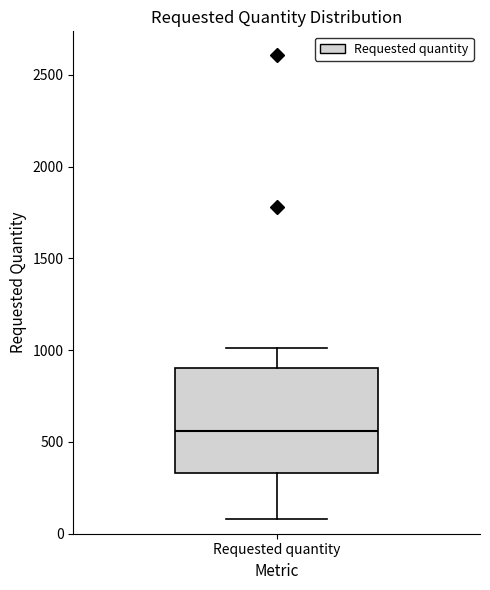

Transcribe this box plot: give where the median line is, the range the box spans, and where the two whiskers end, as read against the y-axis. The values are not printed on the chart, so give them approximately, as read against the axis.

median 550, box 350 to 900, whiskers 100 to 1000